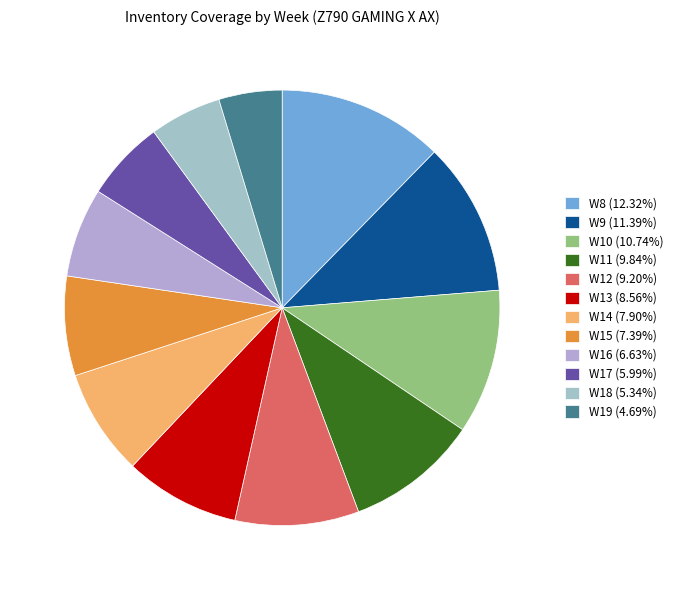

To the nearest percent, what is the average slice percentage?

8%